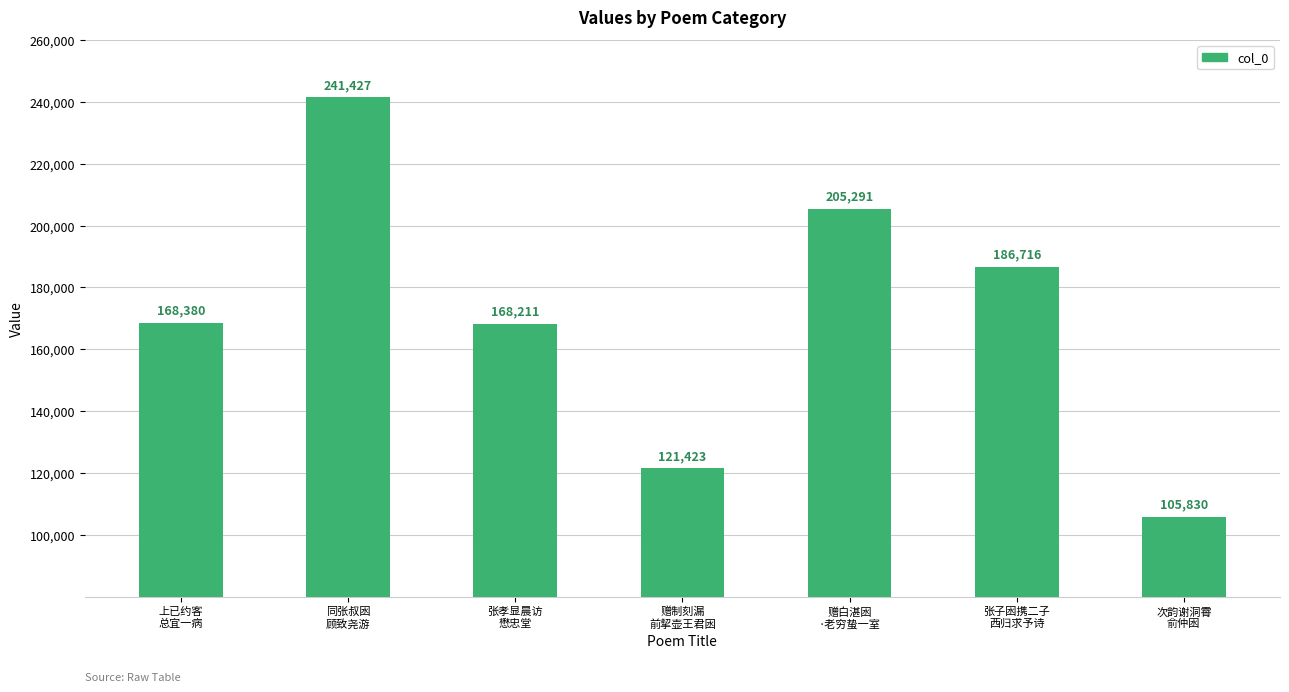

What is the average value?

171040